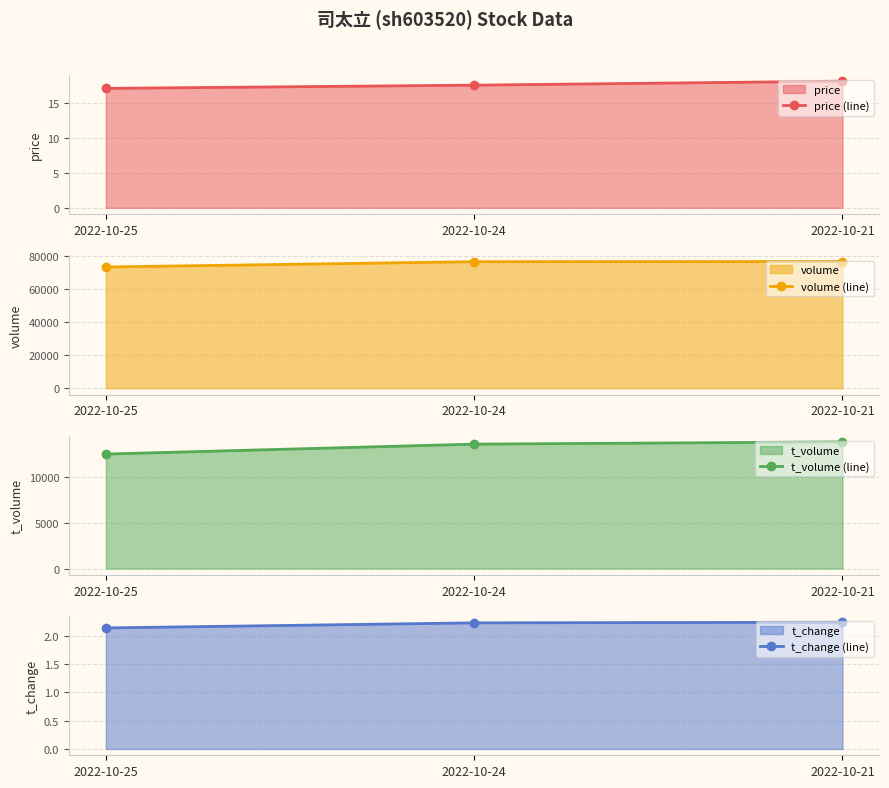

Reading left to right, extract all data points from this chart.

price (line): 2022-10-25=17.1	2022-10-24=17.5	2022-10-21=18.1
volume (line): 2022-10-25=73294.0	2022-10-24=76513.0	2022-10-21=76602.0
t_volume (line): 2022-10-25=12507.0	2022-10-24=13592.0	2022-10-21=13834.0
t_change (line): 2022-10-25=2.1	2022-10-24=2.2	2022-10-21=2.2